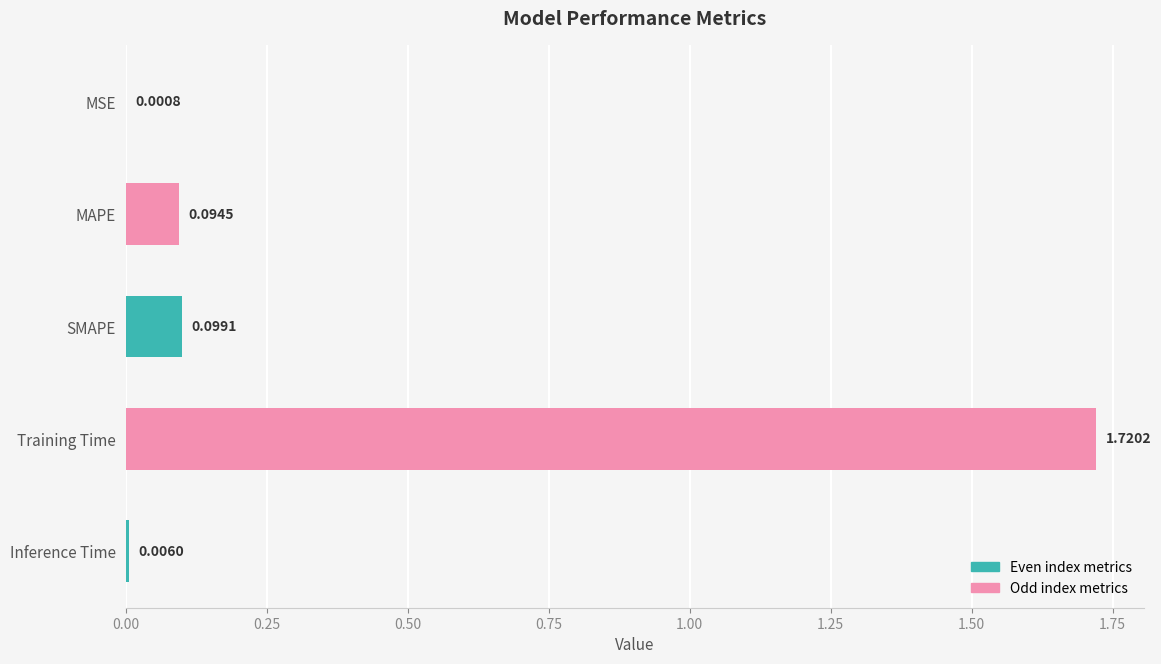

How many series are shown in this chart?

1